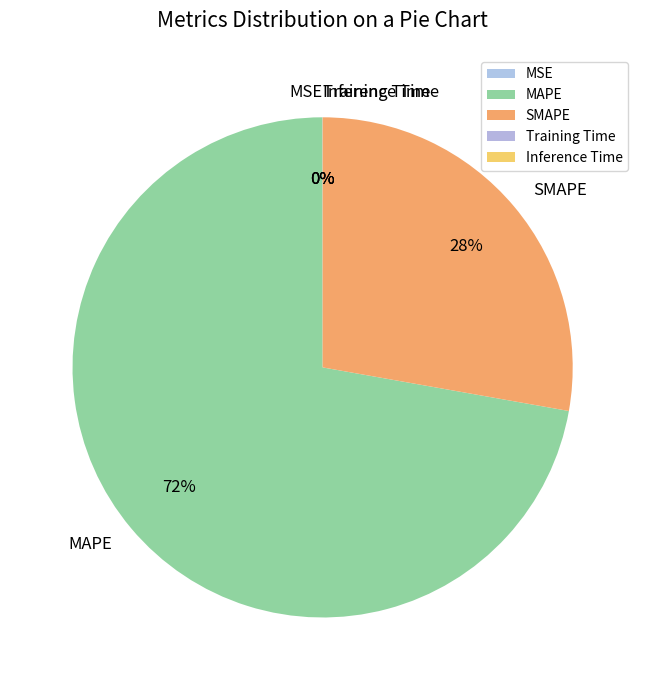

Which category has the biggest portion of the pie?

MAPE